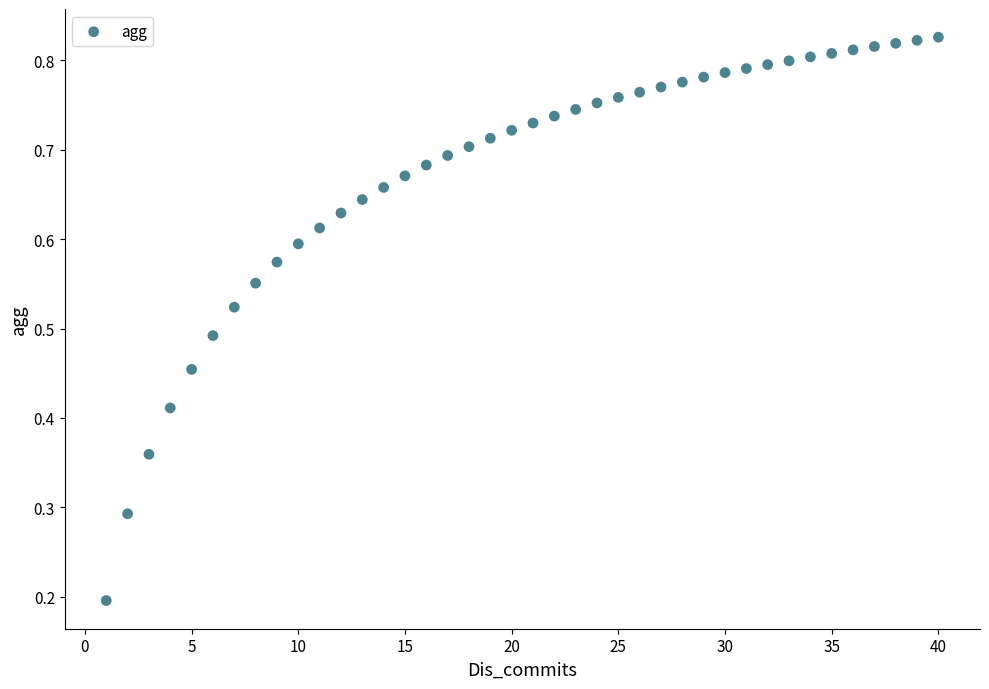

What is the range of X values (max minus min)?

39.0